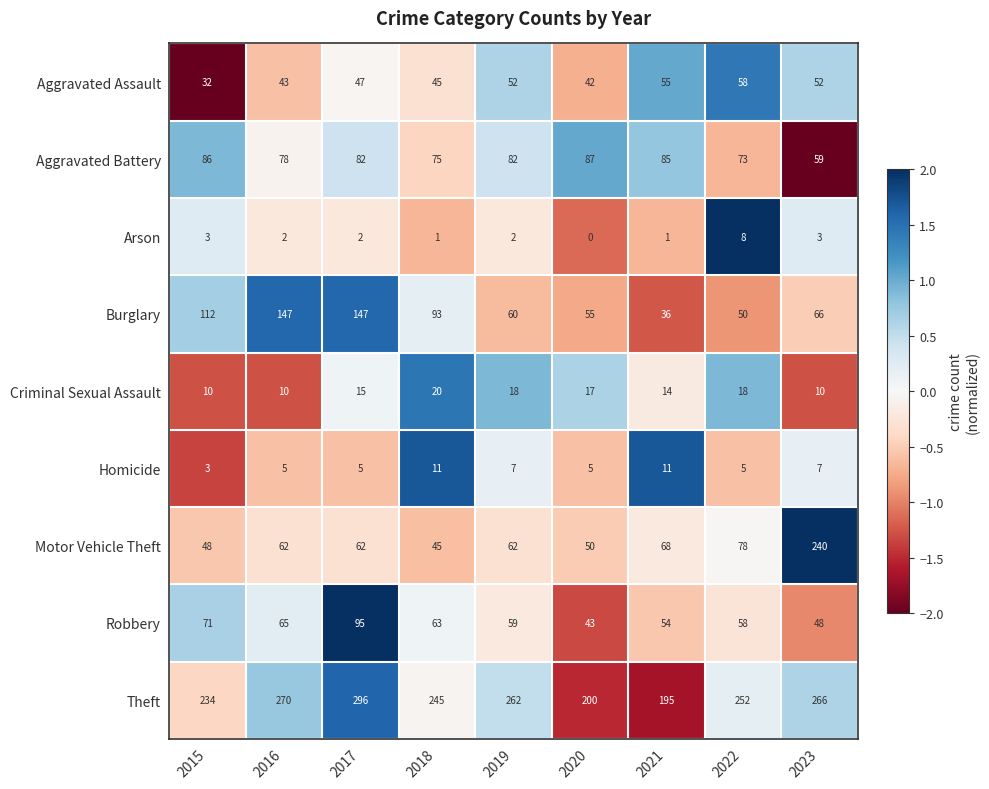

What is the maximum value shown in the chart?

296